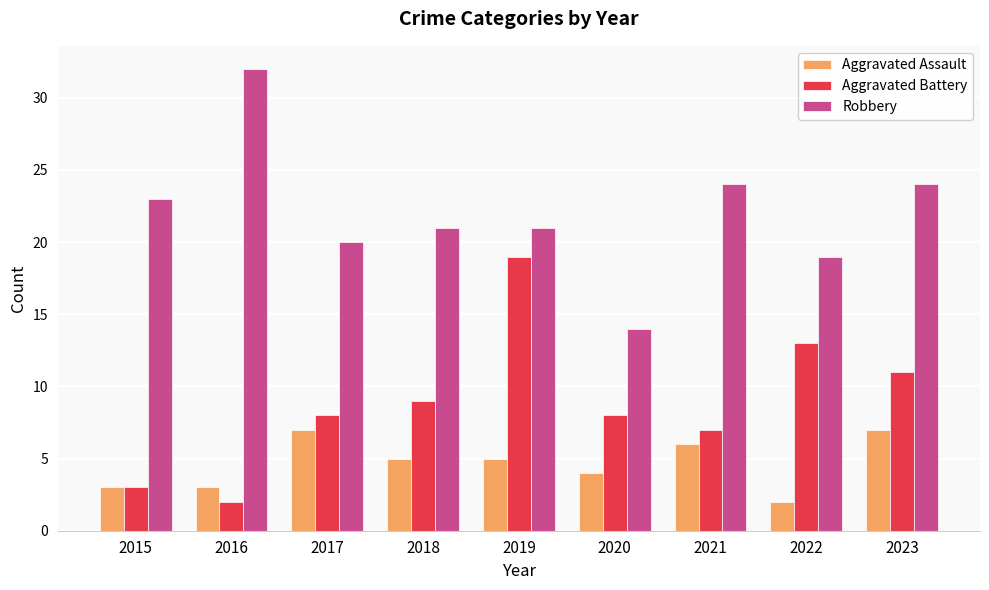

Which category has the lowest value in the Aggravated Assault series?

2022